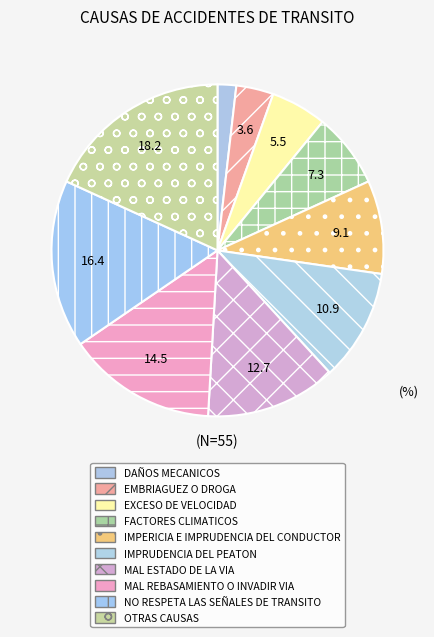

Approximately how many times larger is the value at DAÑOS MECANICOS compared to EXCESO DE VELOCIDAD?

0.3